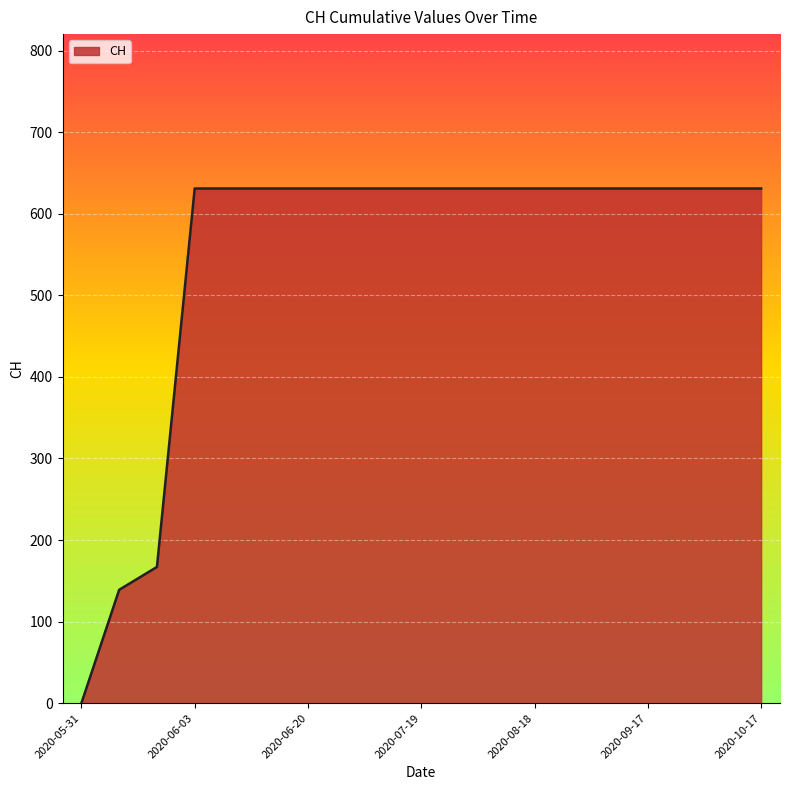

What is the greatest value displayed?

631